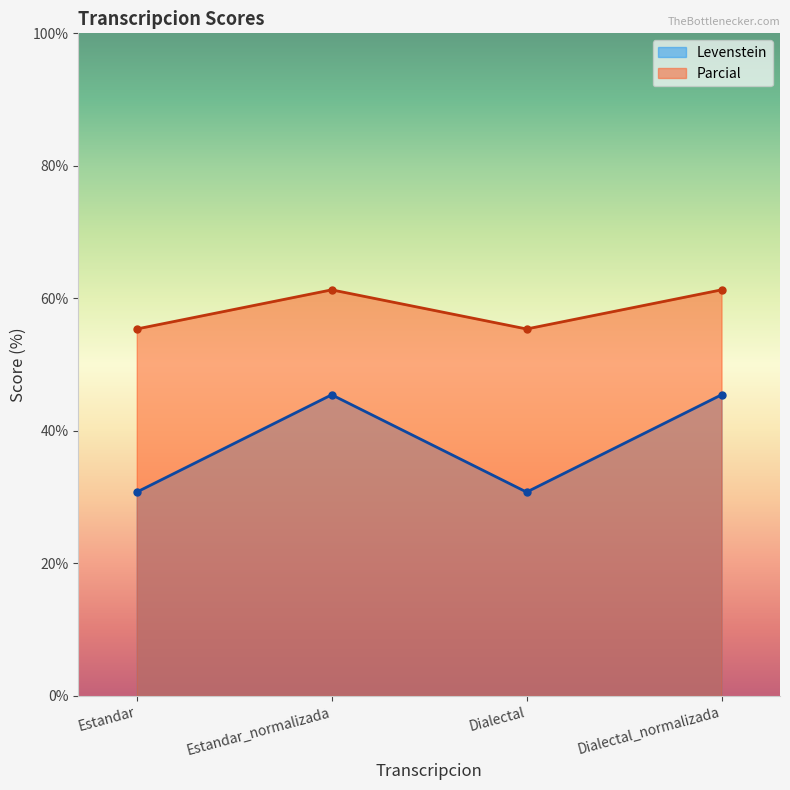

Is the value of Levenstein at Dialectal_normalizada greater than the value of Parcial at Dialectal?

No